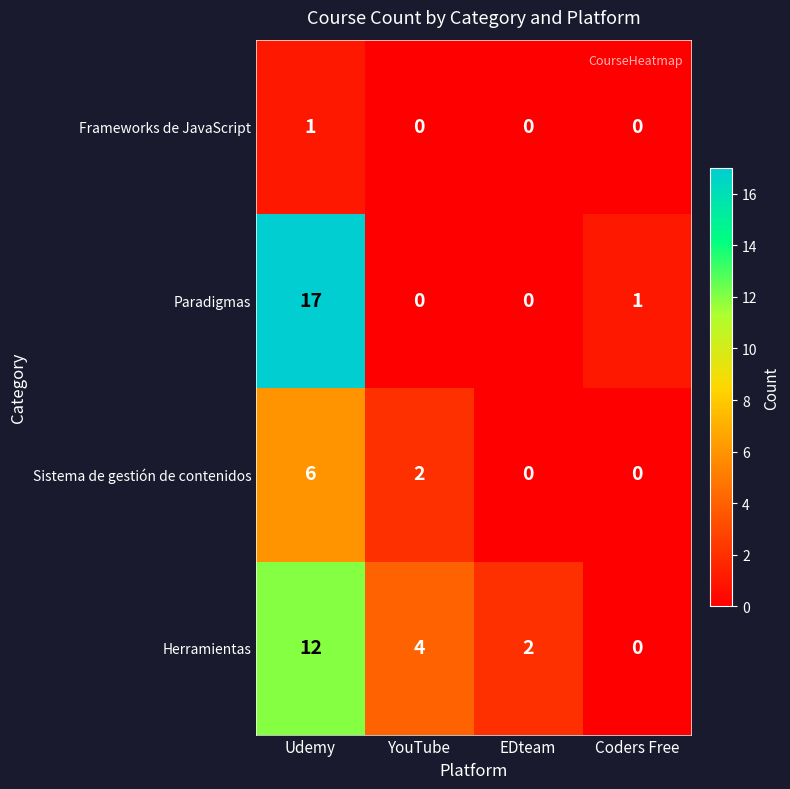

Which series has the largest range (max minus min)?

Paradigmas